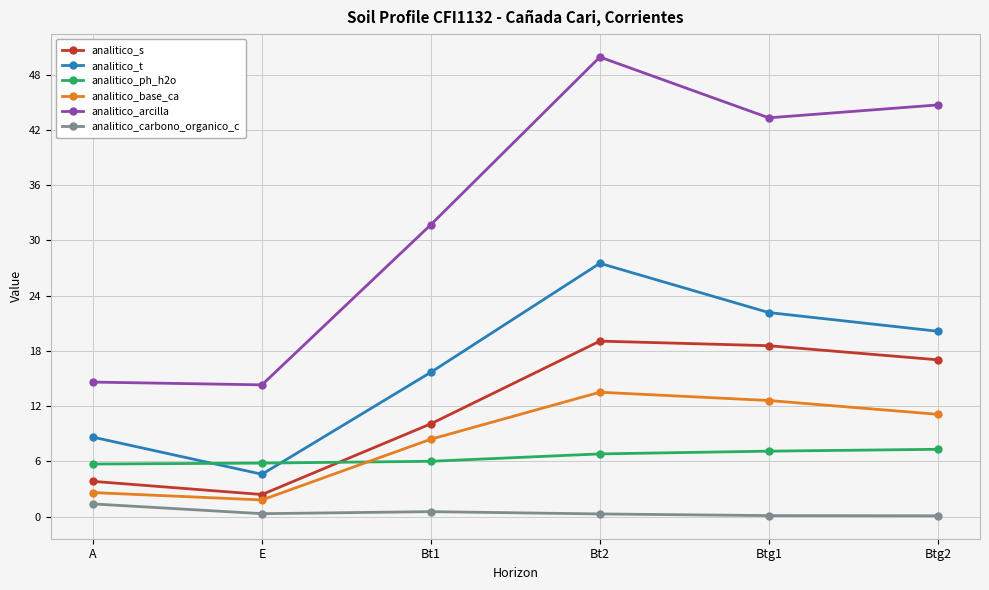

What is the label of the 1st point from the left?

A